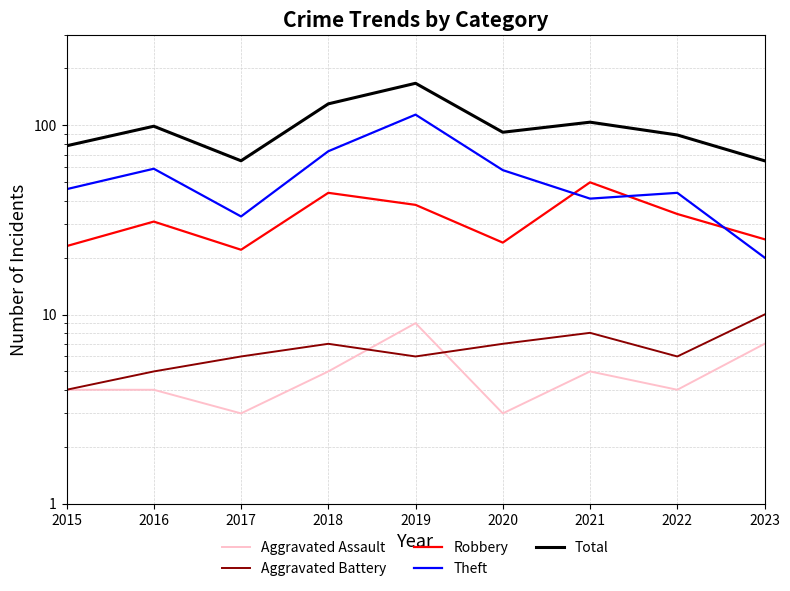

Rank the series at 2016 from lowest to highest value.

Aggravated Assault, Aggravated Battery, Robbery, Theft, Total